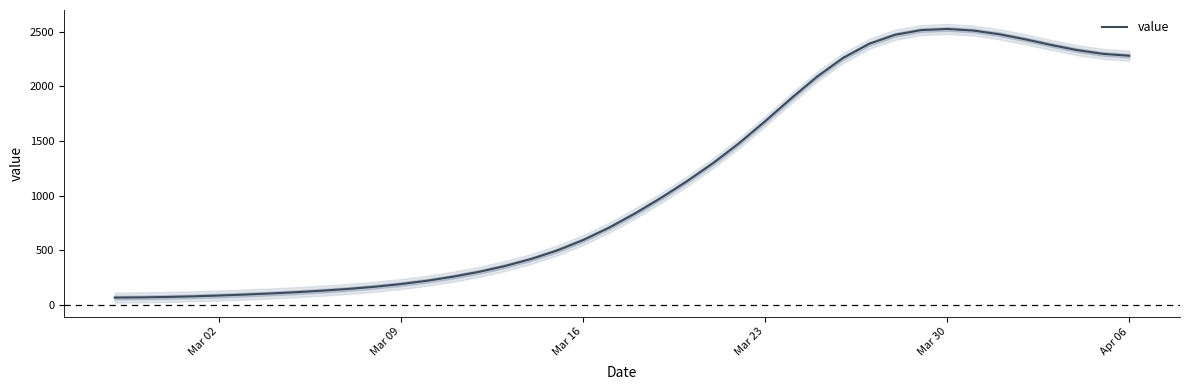

What is the maximum value for value?

2527.1